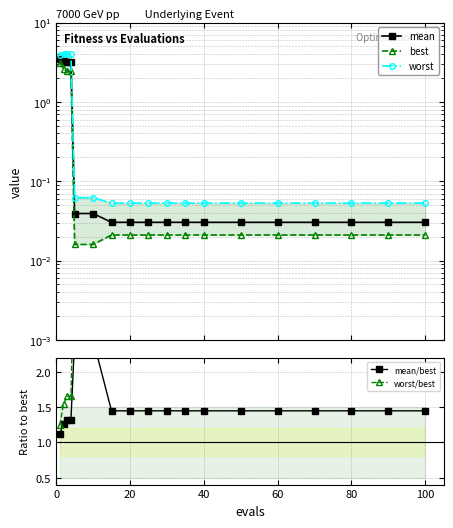

Which series has the widest spread of values?

worst